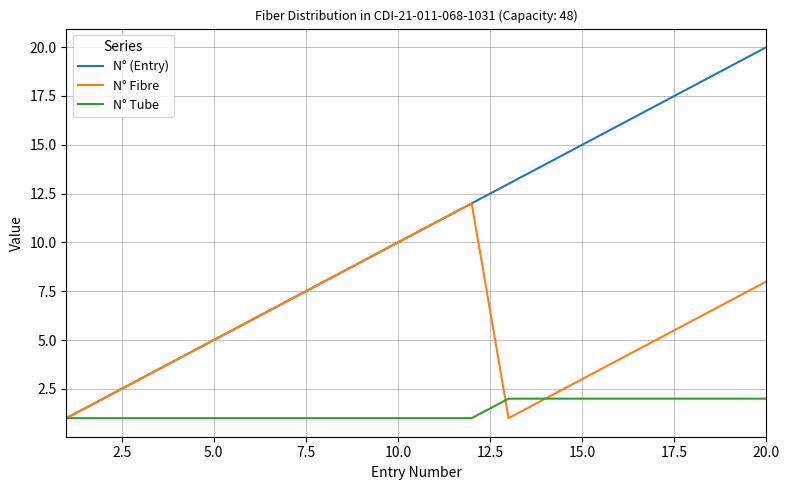

Which series has the largest range (max minus min)?

N° (Entry)